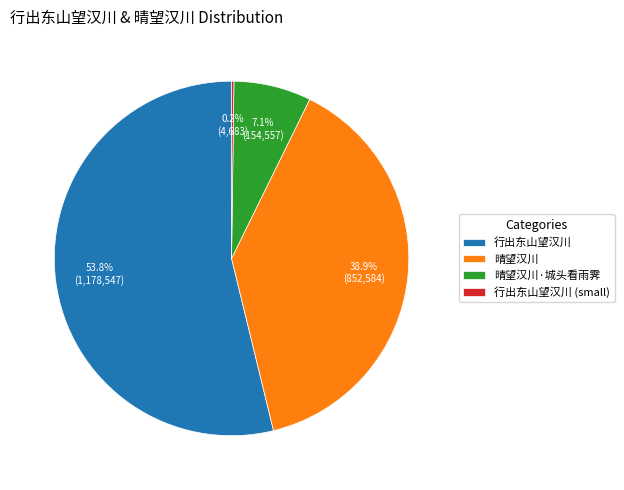

Is there any slice that represents more than half of the pie?

Yes